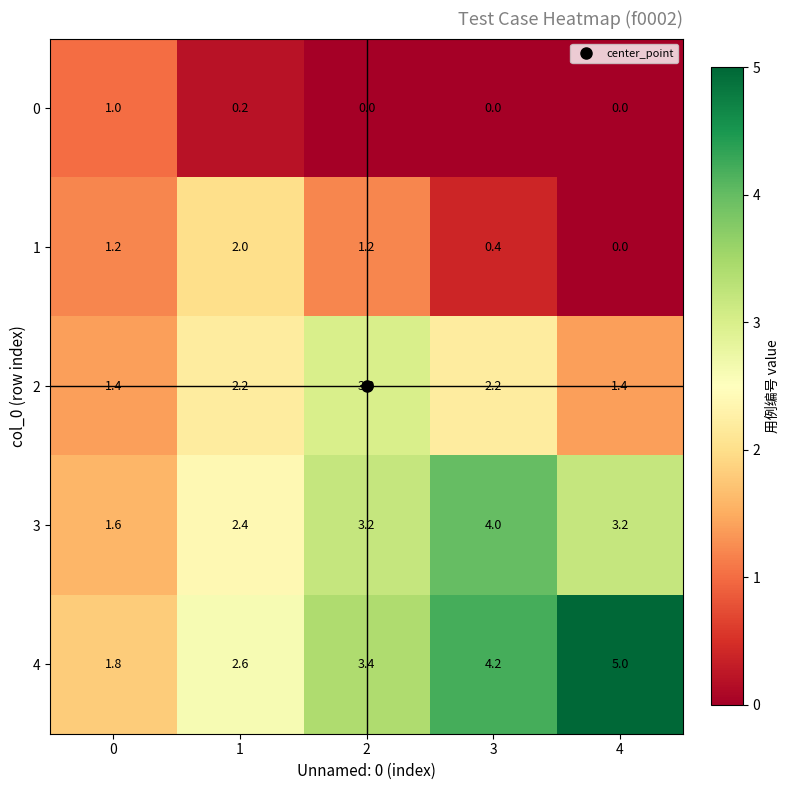

Which label corresponds to the largest value in the chart?

4